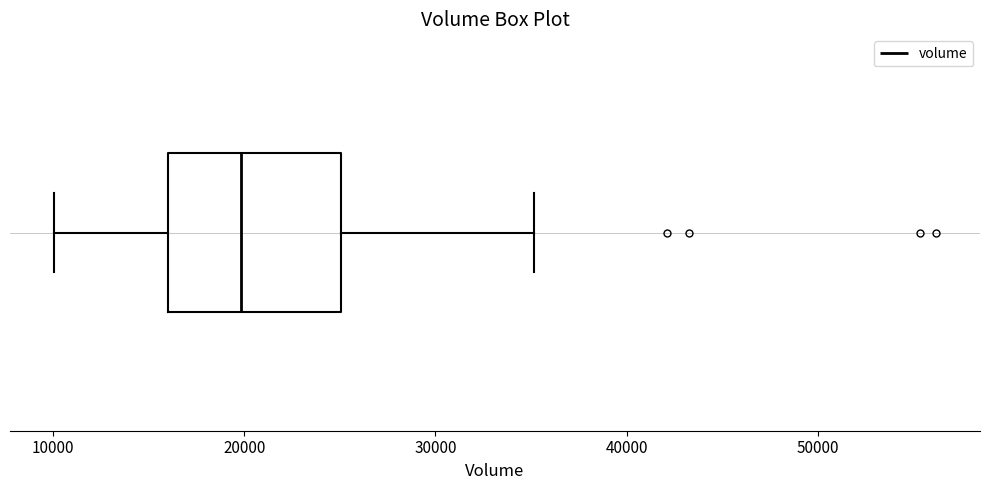

Where does the right whisker of the box end on the x-axis? The values are not printed on the chart, so give them approximately, as read against the axis.

35000